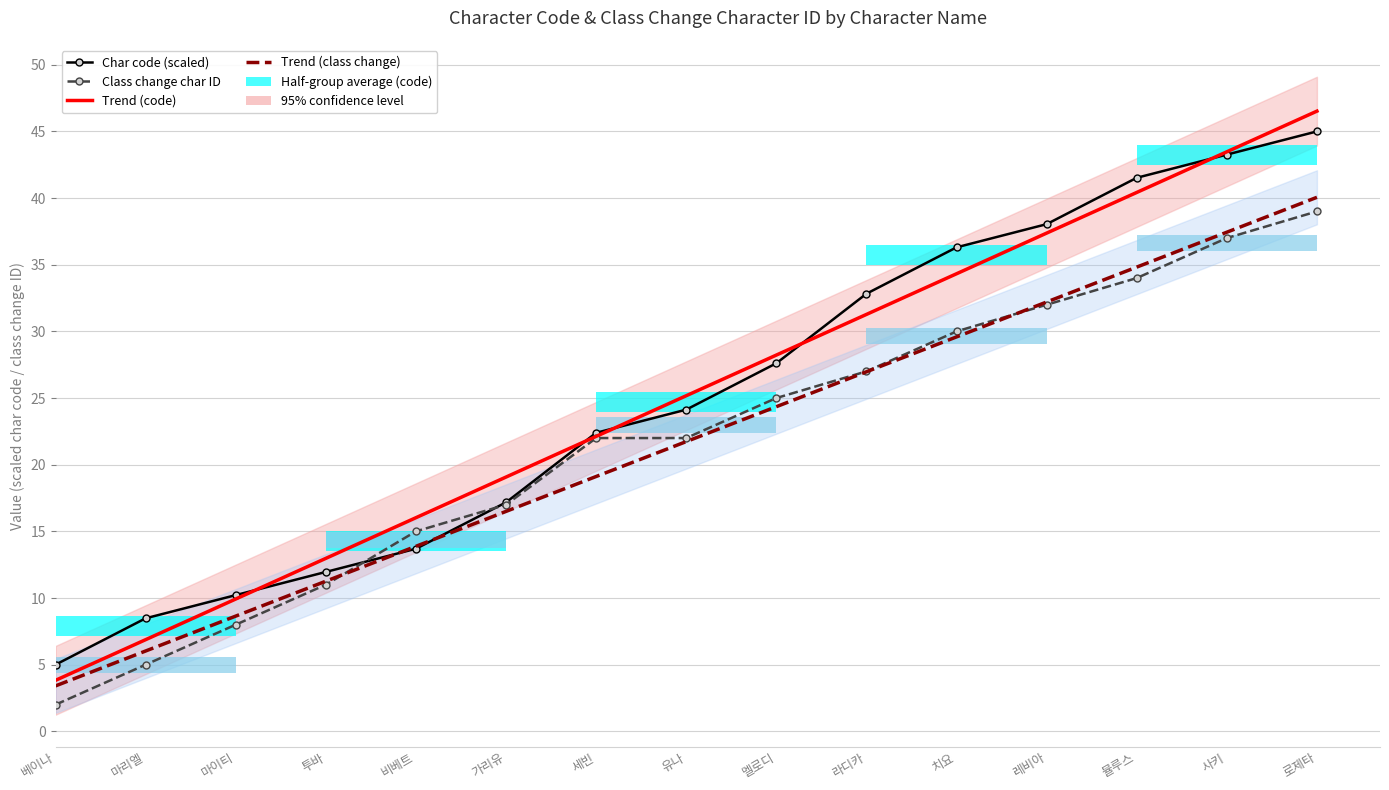

Are the bars grouped side by side (vs. stacked)?

Yes